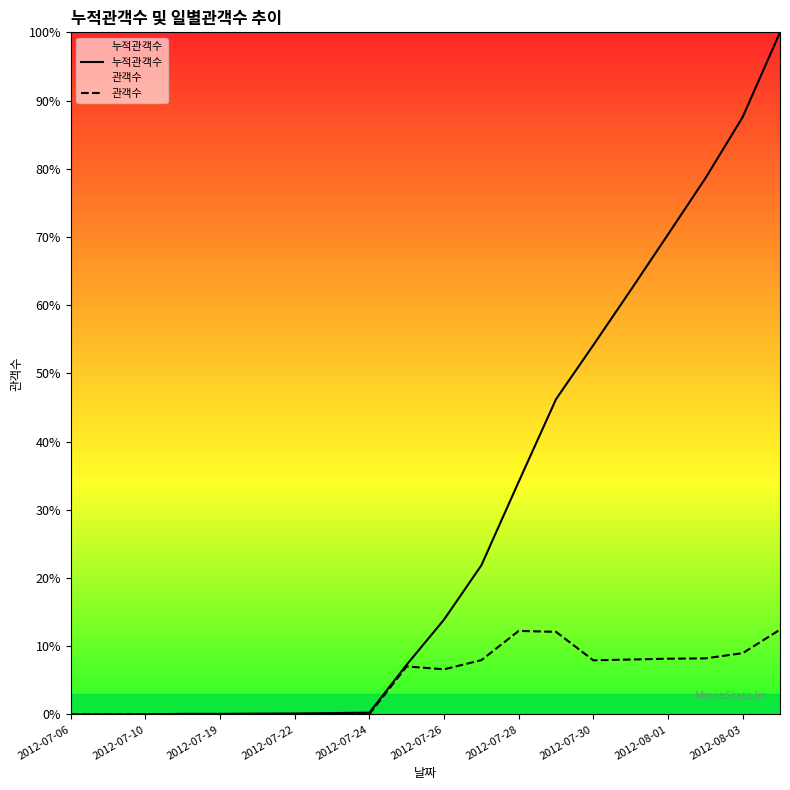

How many lines are shown in the chart?

2